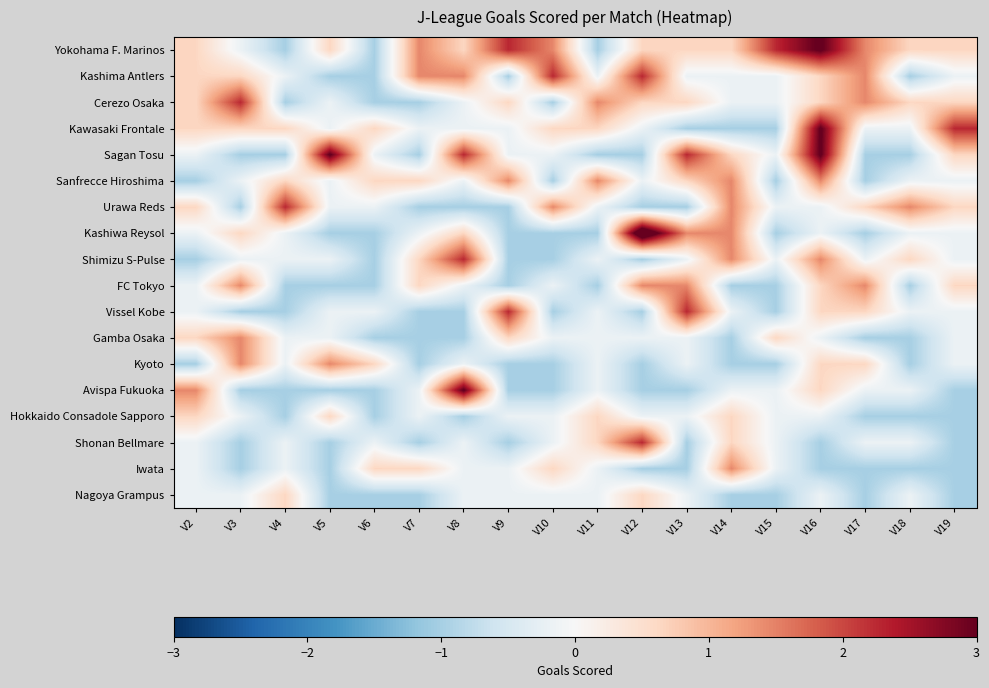

Between V3 and V5, which series saw the biggest shift?

Sagan Tosu